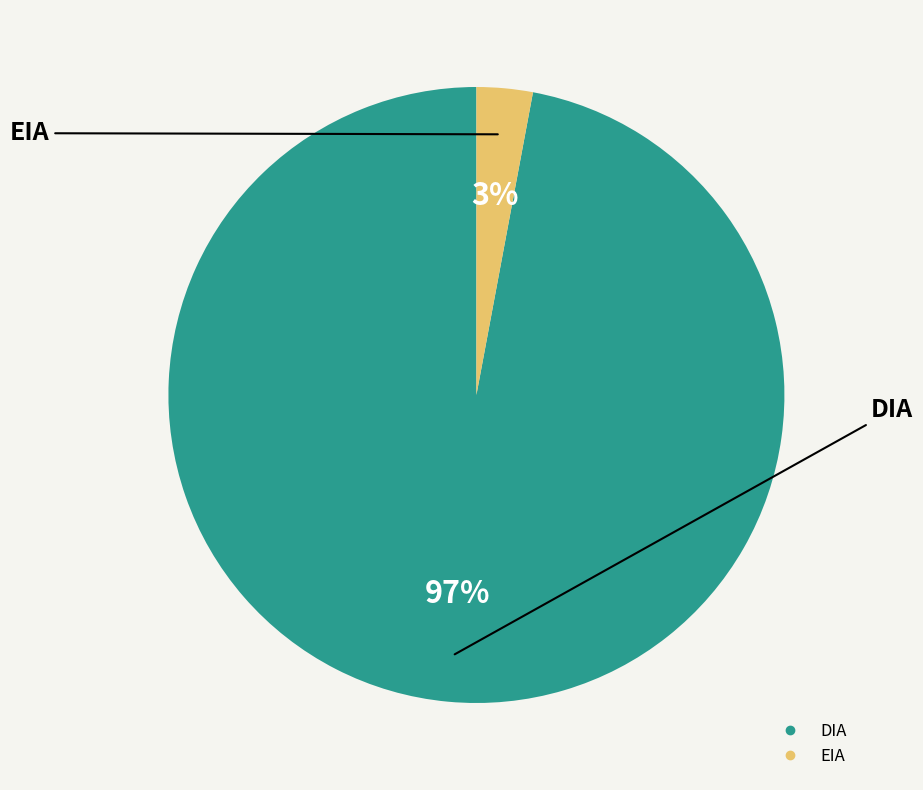

To the nearest percent, what is the difference between the EIA and DIA slice percentages?

94%